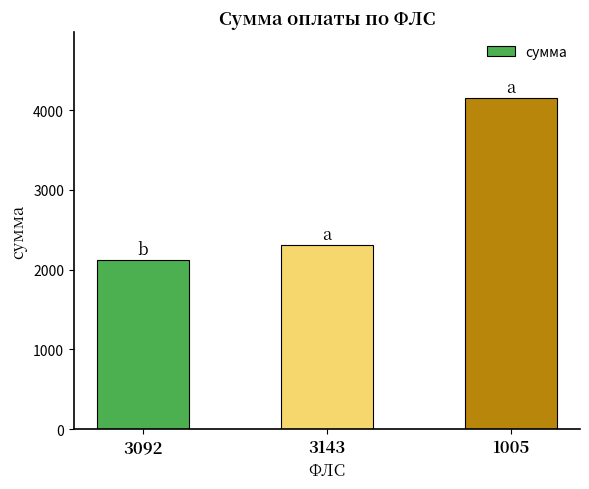

What is the label of the 2nd bar from the left?

3143